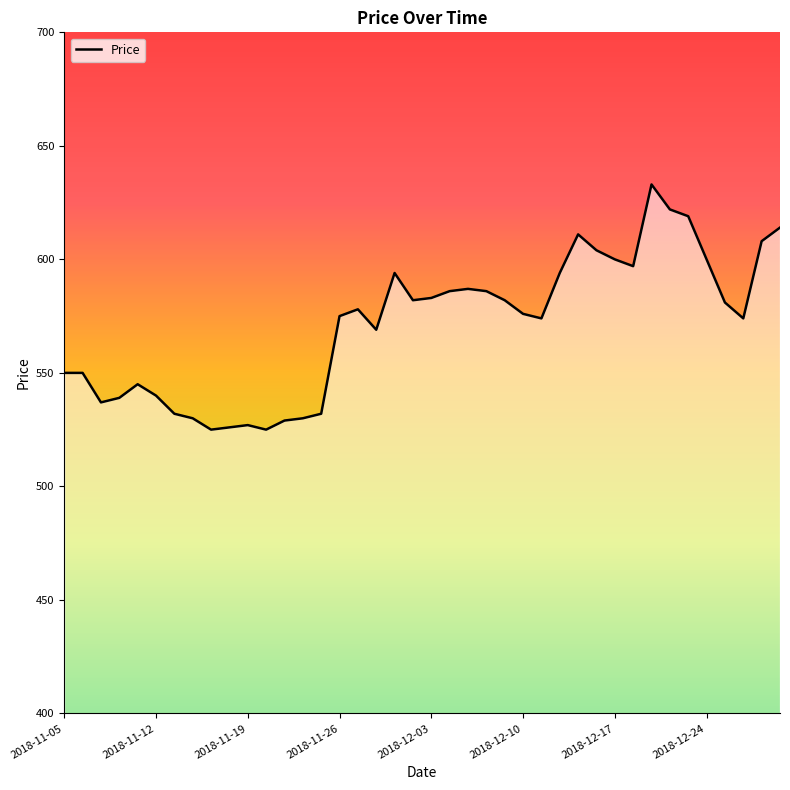

What is the greatest value displayed?

633